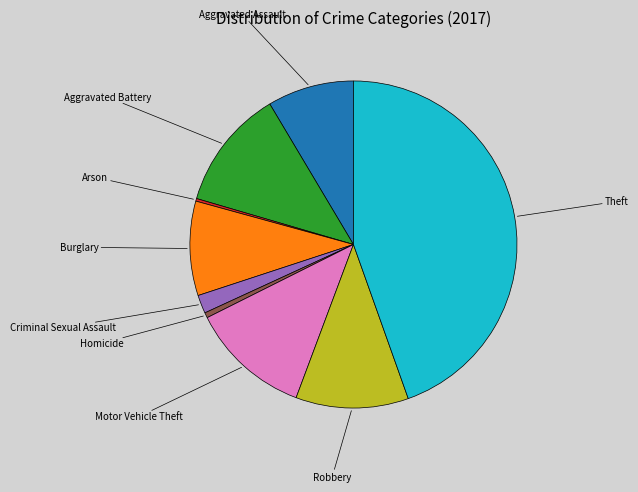

Is there a majority slice in this chart?

No